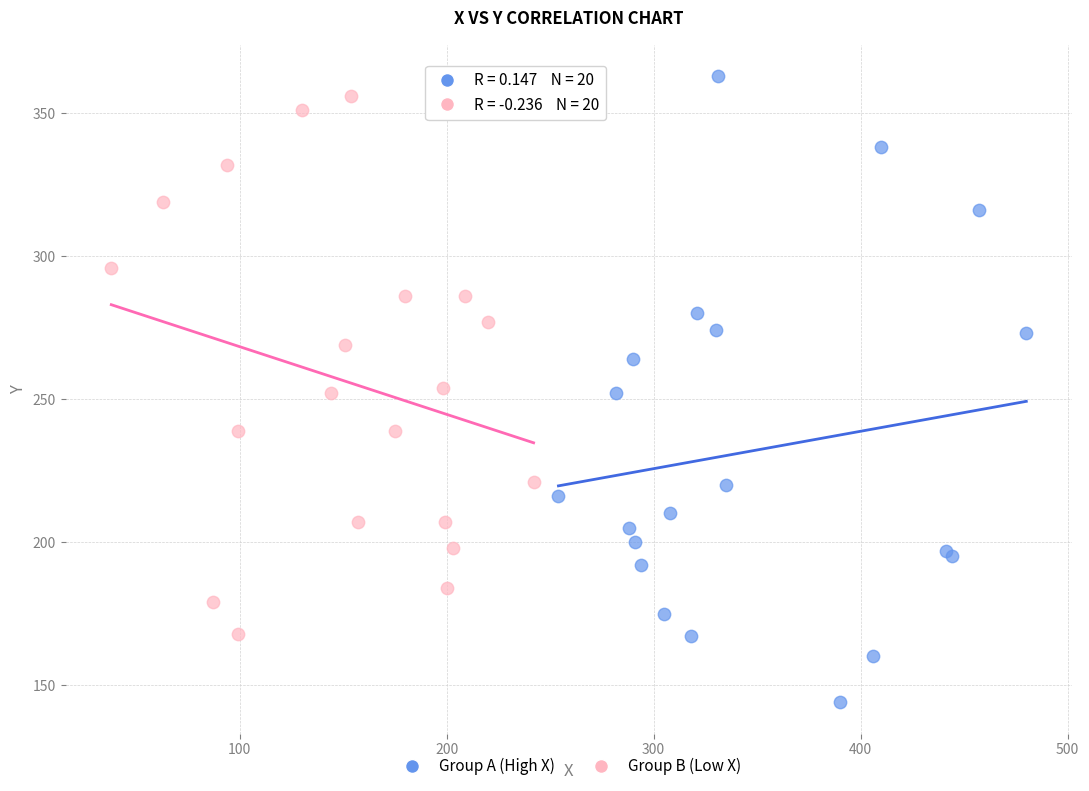

Which series has the widest spread of Y values?

Group A (High X)